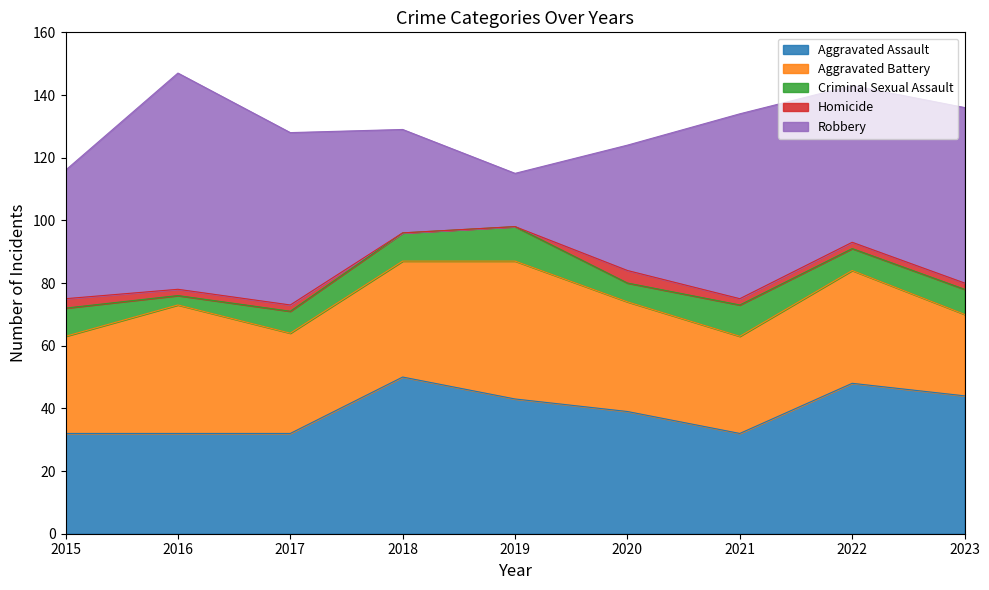

Which series has the largest total across all categories?

Robbery